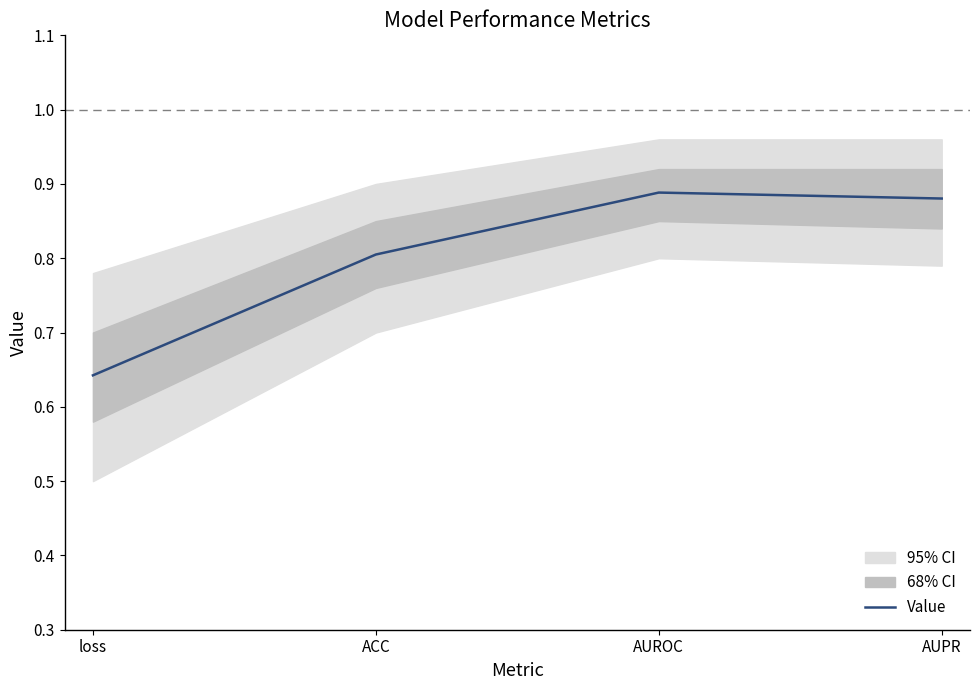

Is this an area chart (filled region under the line)?

No